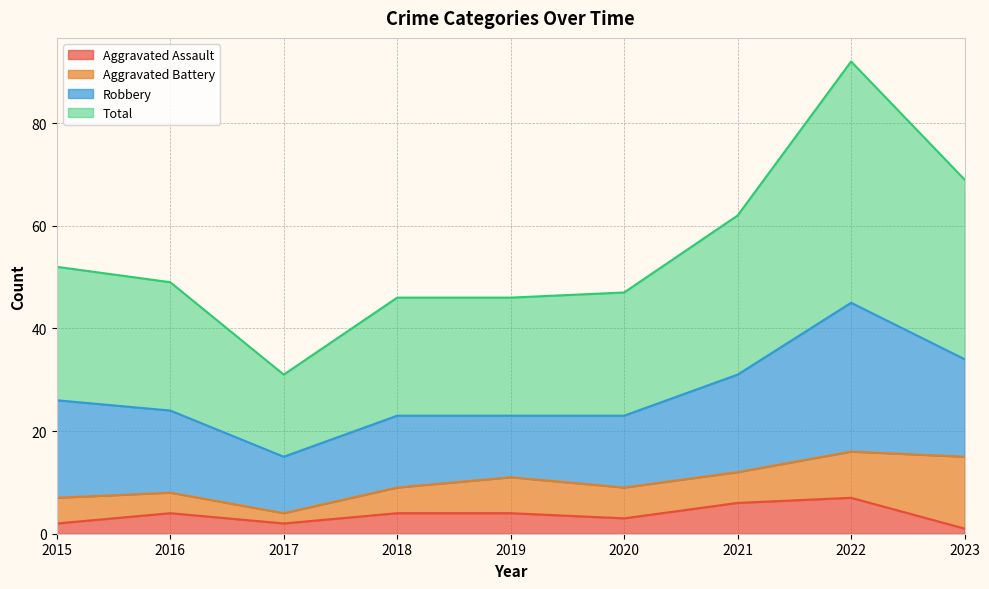

What is the lowest value of the Total series?

31